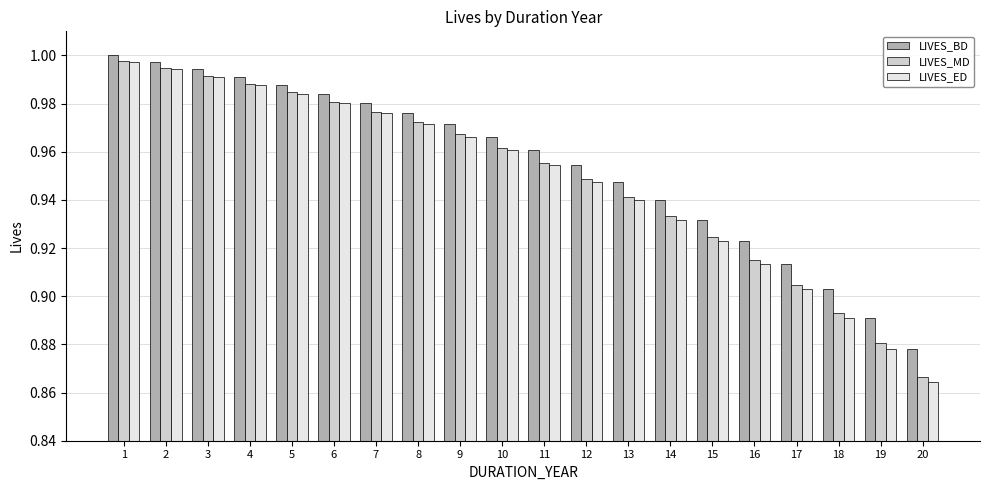

At which category is the sum across all series the highest?

1